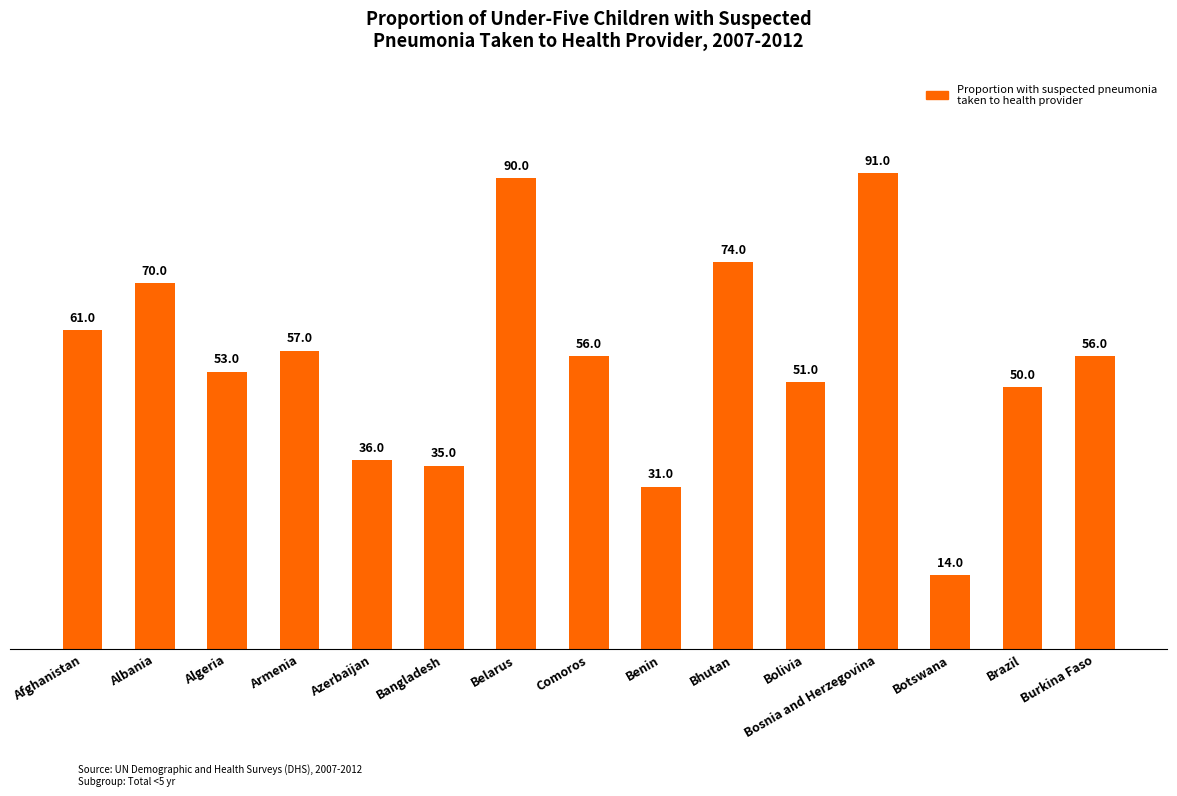

What is the label of the 13th bar from the left?

Botswana